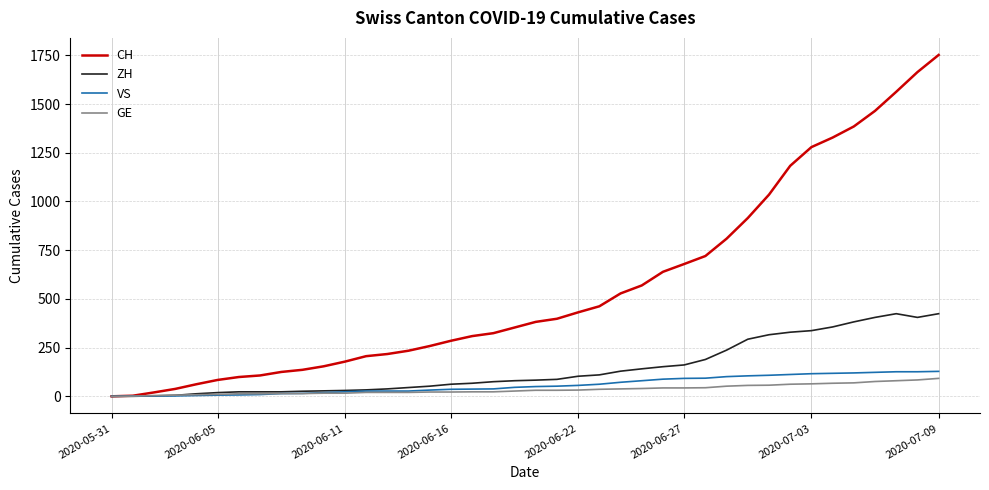

Which series has the widest spread of values?

CH